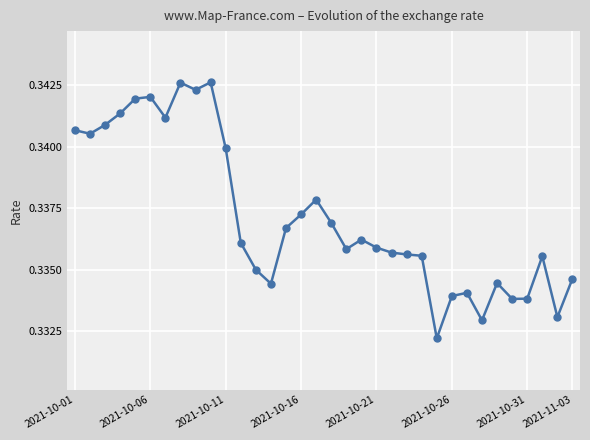

What is the sum of all values?

11.5